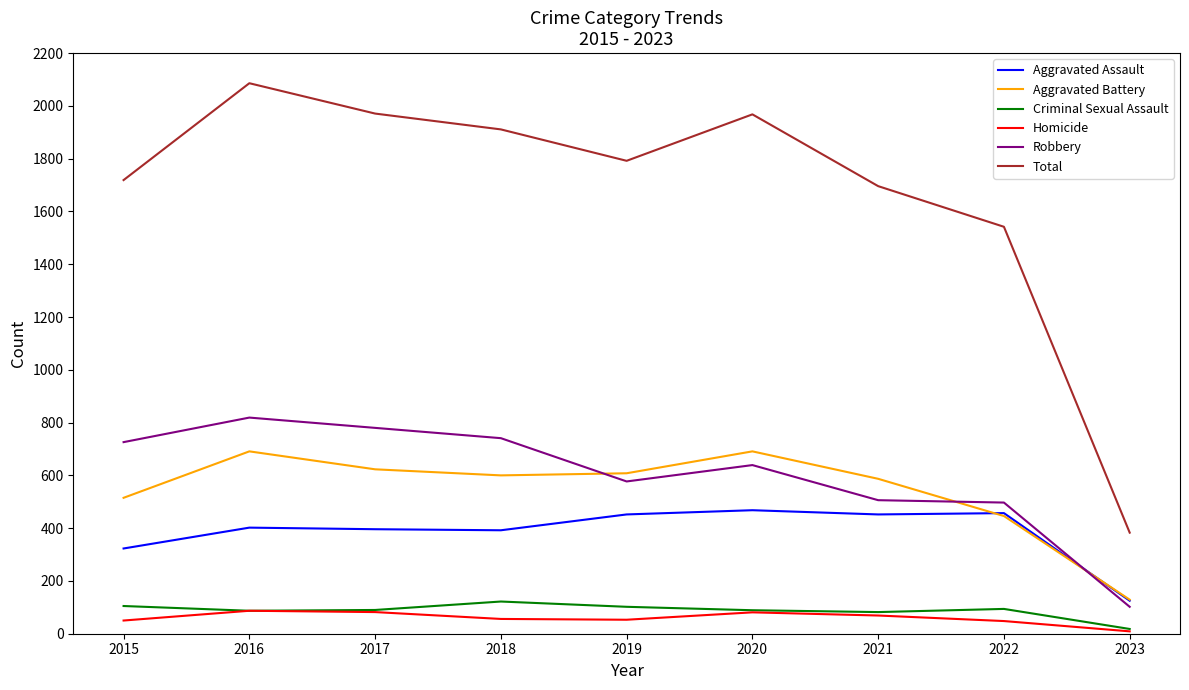

At which label does Total reach its peak?

2016